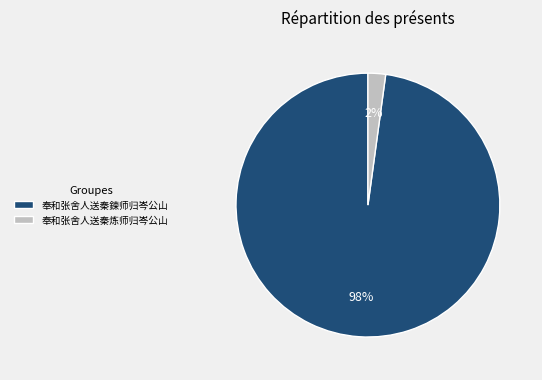

To the nearest percent, what is the combined percentage of 奉和张舍人送秦鍊师归岑公山 and 奉和张舍人送秦炼师归岑公山?

100%